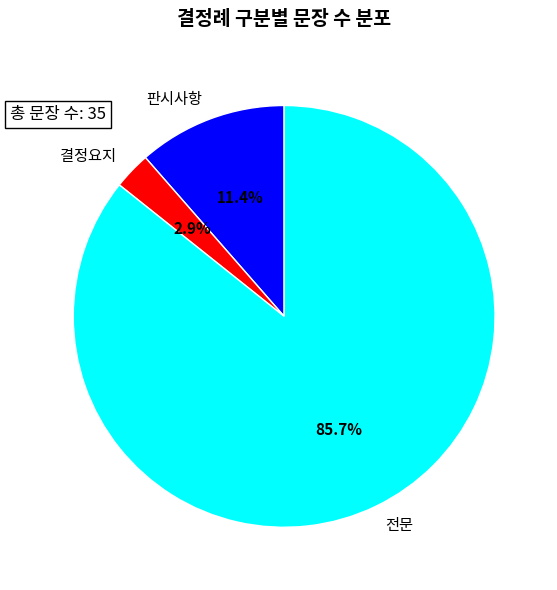

To the nearest percent, what is the average slice percentage?

33%